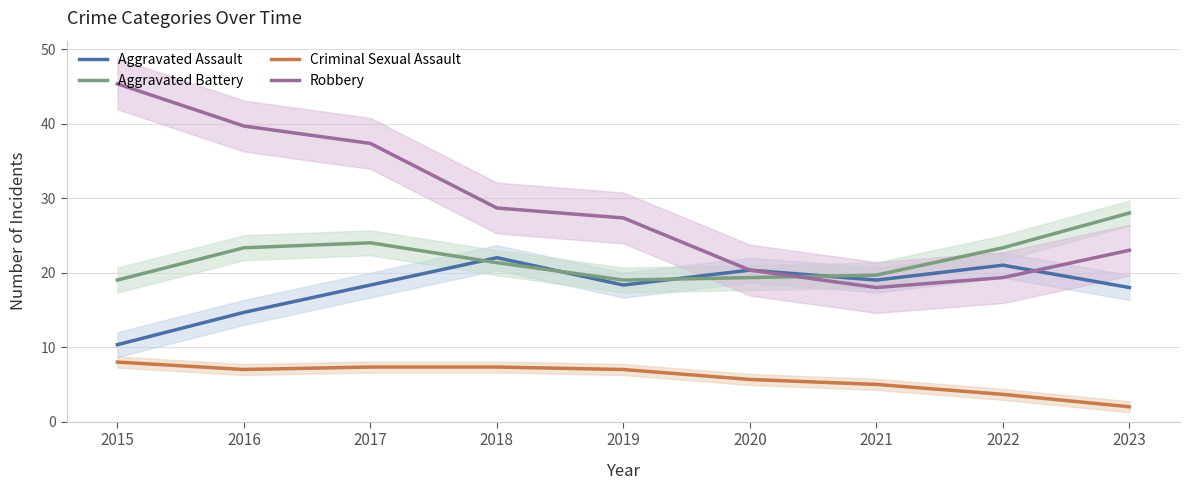

Reading right to left, extract all data points from this chart.

Aggravated Assault: 18.0	21.0	19.0	20.3	18.3	22.0	18.3	14.7	10.3
Aggravated Battery: 28.0	23.3	19.7	19.3	19.0	21.3	24.0	23.3	19.0
Criminal Sexual Assault: 2.0	3.7	5.0	5.7	7.0	7.3	7.3	7.0	8.0
Robbery: 23.0	19.3	18.0	20.3	27.3	28.7	37.3	39.7	45.3